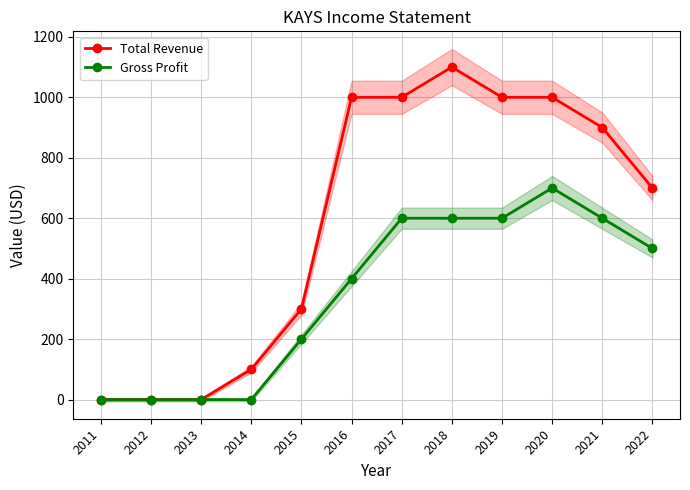

True or false: Gross Profit and Total Revenue cross at least once.

False